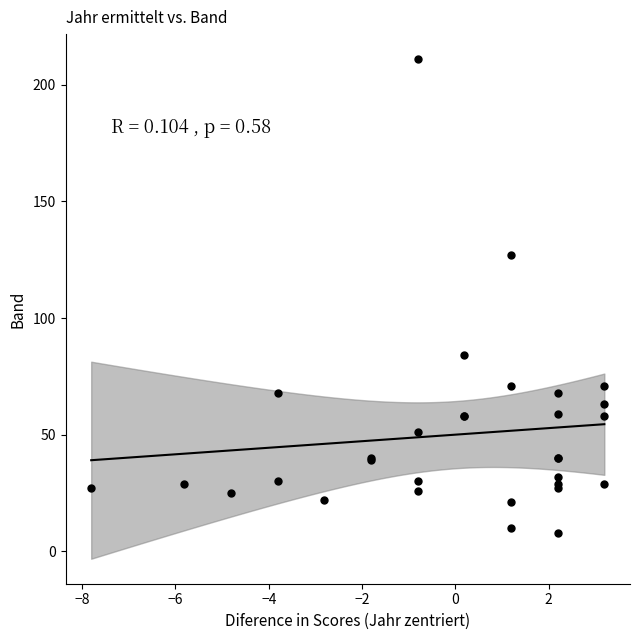

What Y value in the scatter plot is closest to 109?

127